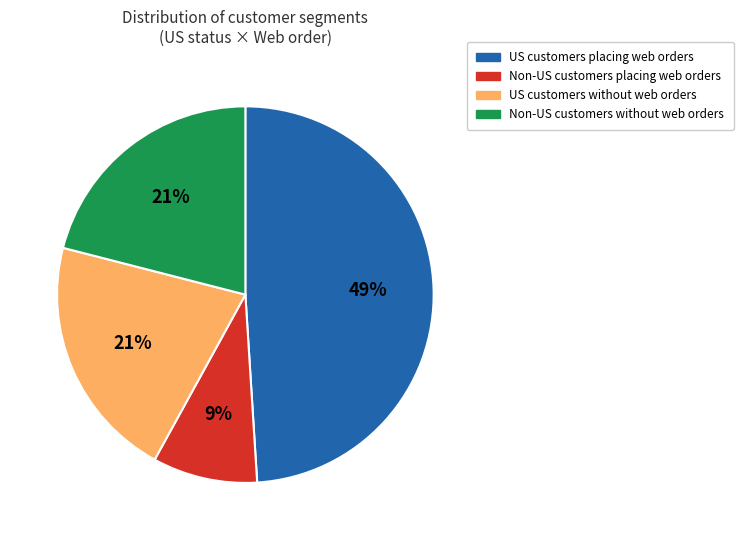

Does any single category account for the majority?

No